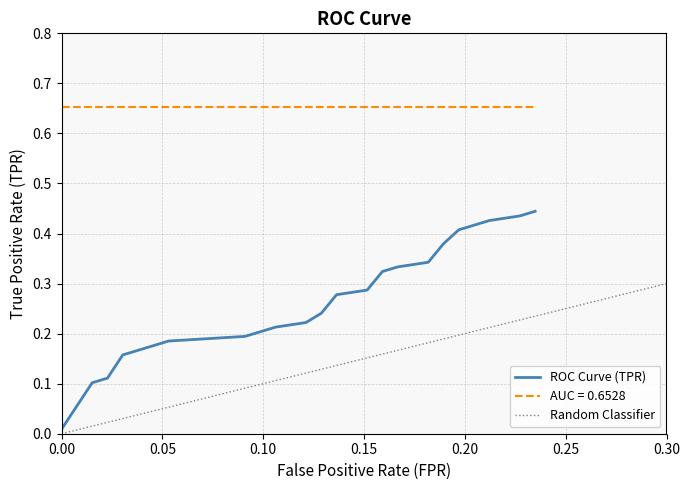

Between 11 and 19, which is larger?

19